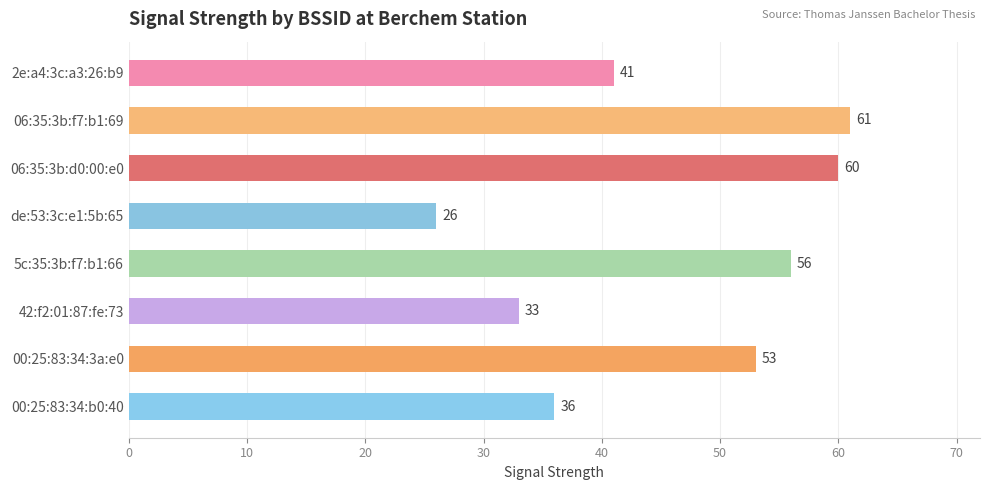

What is the change in value from de:53:3c:e1:5b:65 to 5c:35:3b:f7:b1:66?

+30